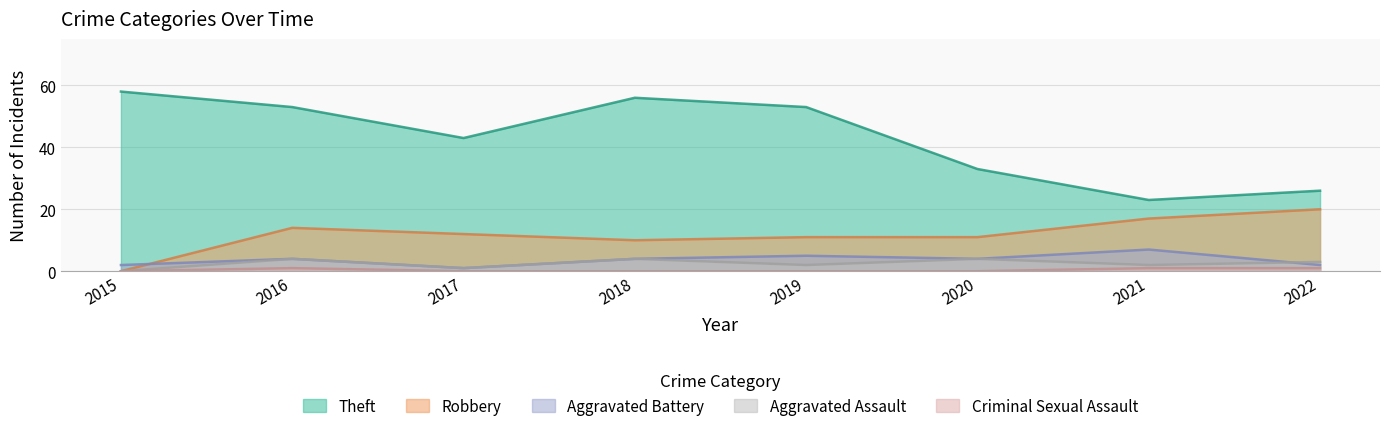

At which category does Criminal Sexual Assault reach its first local peak?

2016